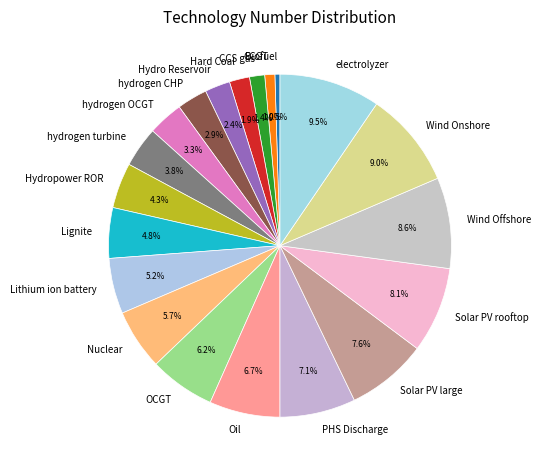

To the nearest percent, what portion does CCGT represent?

1%